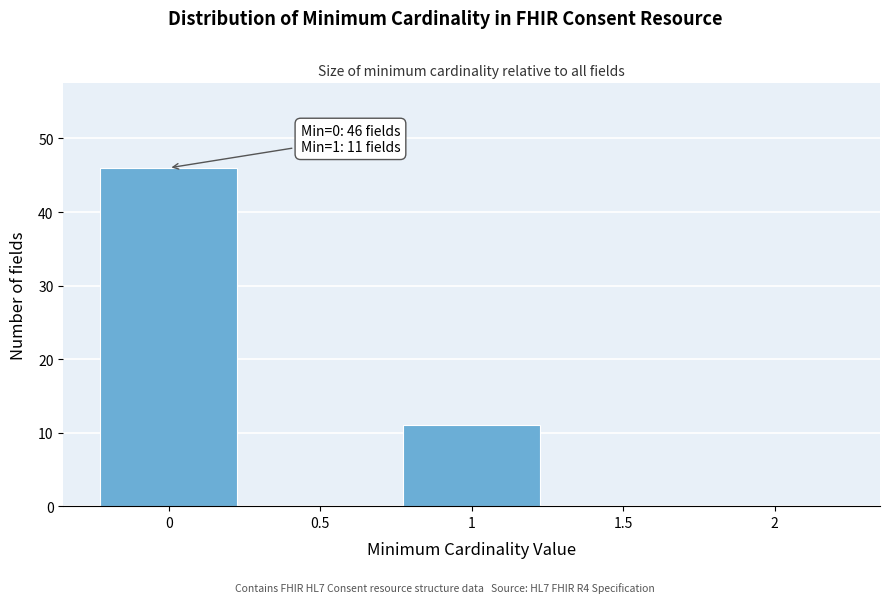

Over which range of the x-axis is the bar tallest?

-0.25 to 0.25